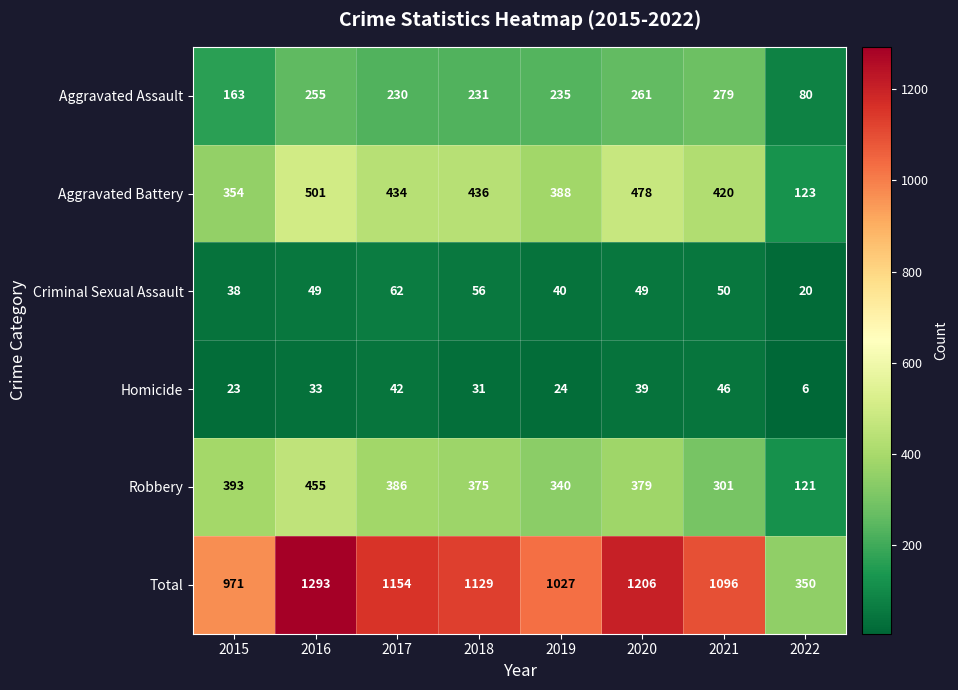

What is the minimum value shown in the chart?

6